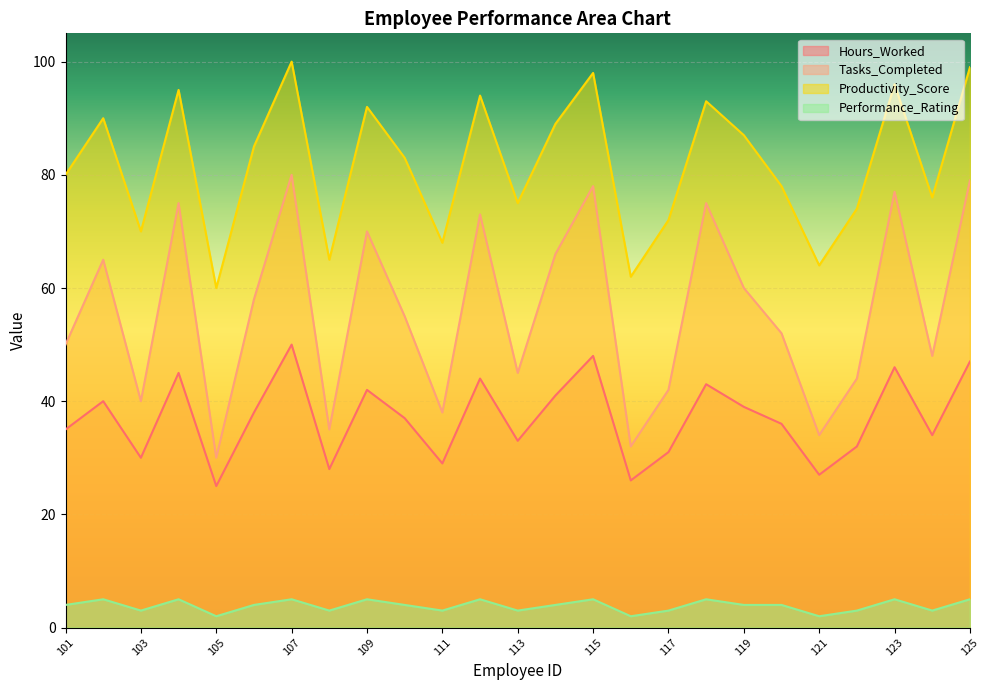

What is the value of the Tasks_Completed point at the 6th from the left?

58